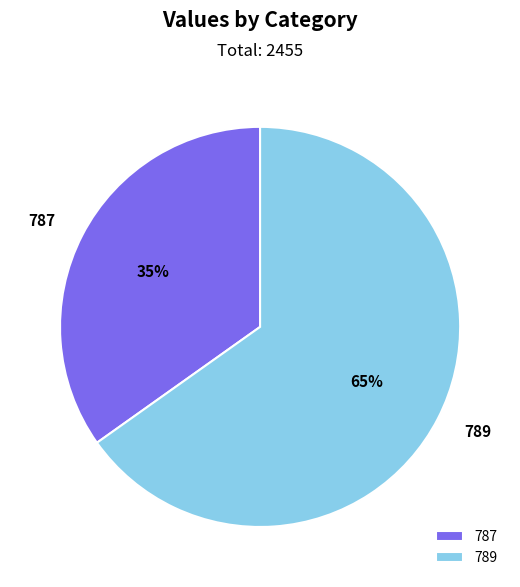

How many segments does this pie chart have?

2